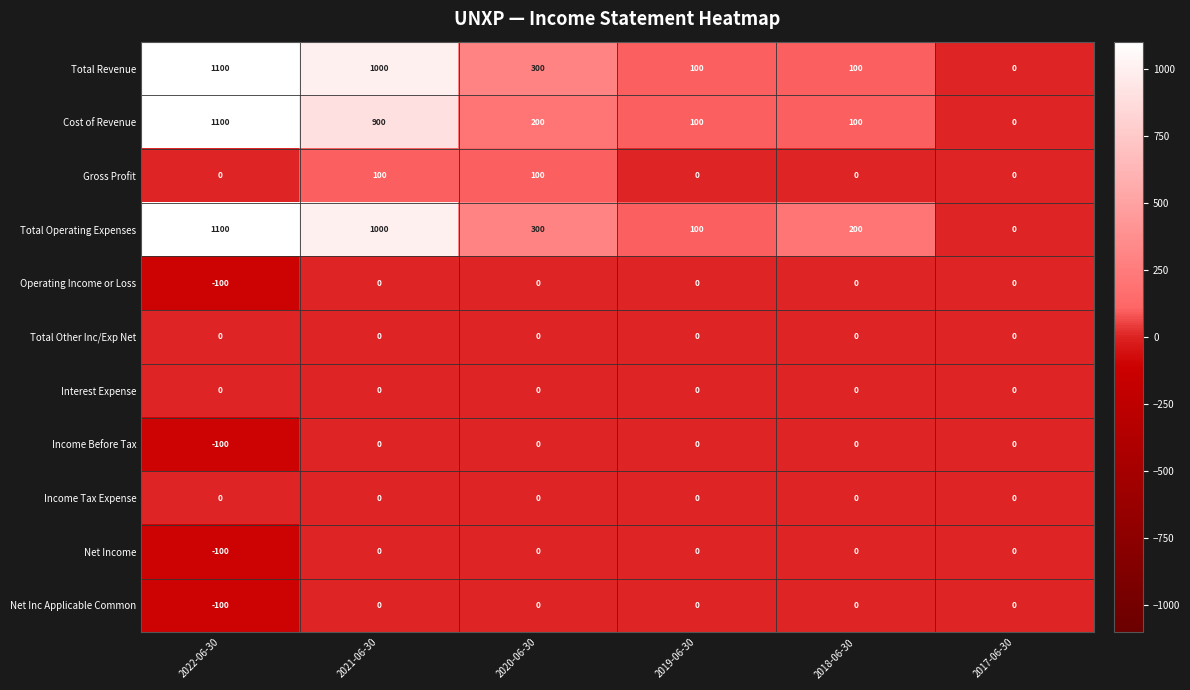

At which category does the chart reach its peak across all series?

2022-06-30